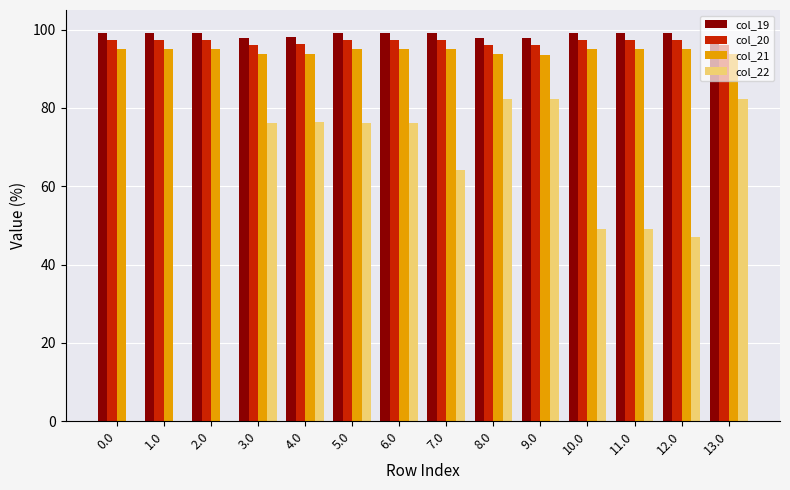

What is the spread (max minus min) of values at 0.0?

99.1